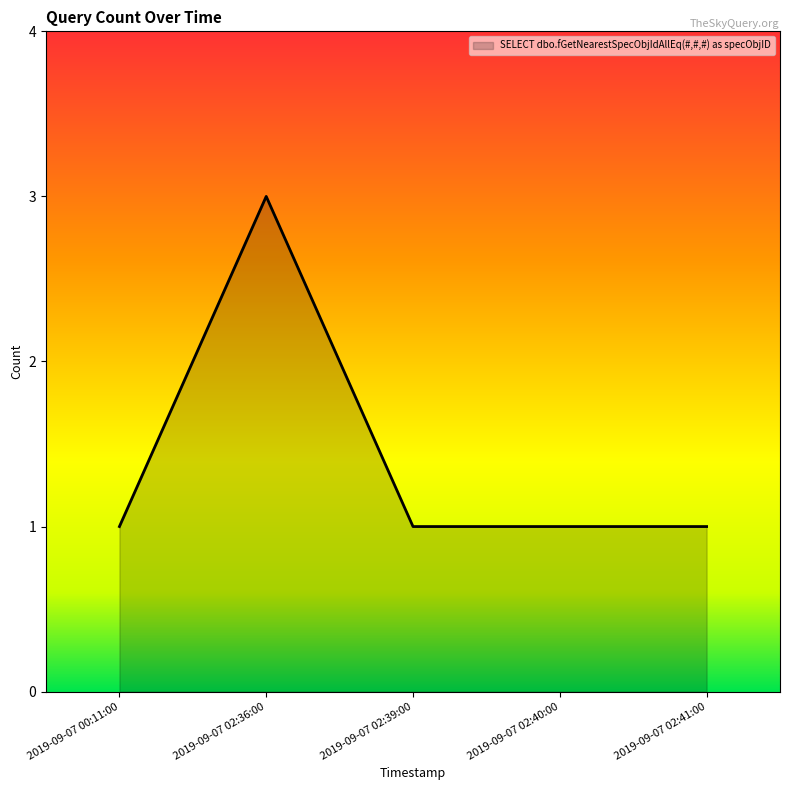

What position from the left is 2019-09-07 02:41:00?

5